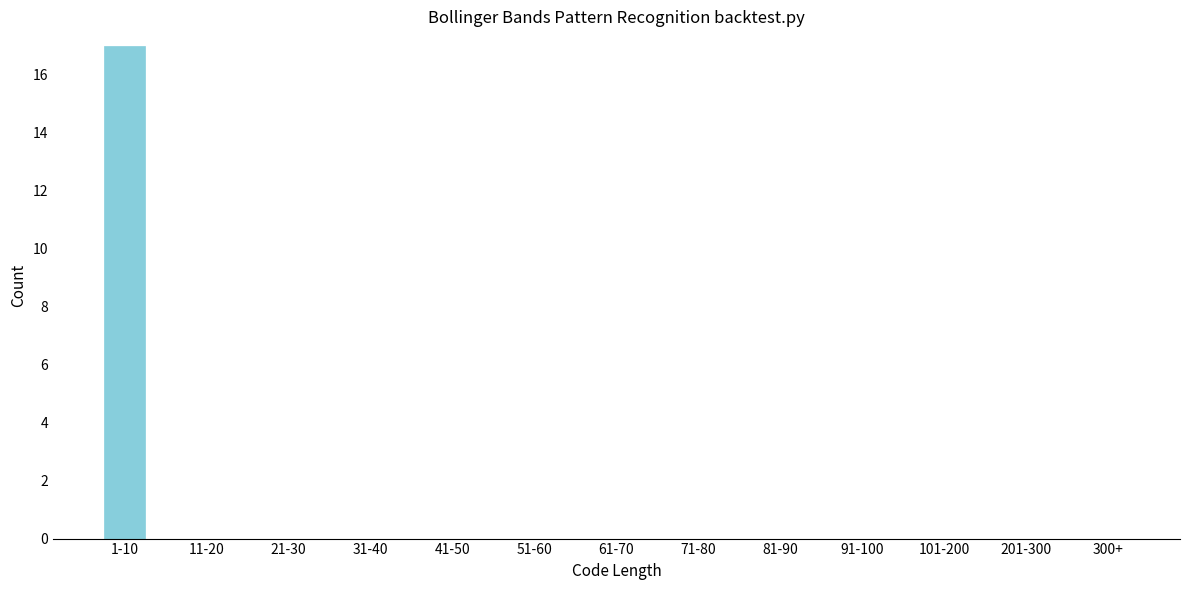

Reading left to right, extract all data points from this chart.

1-10=17	11-20=0	21-30=0	31-40=0	41-50=0	51-60=0	61-70=0	71-80=0	81-90=0	91-100=0	101-200=0	201-300=0	300+=0